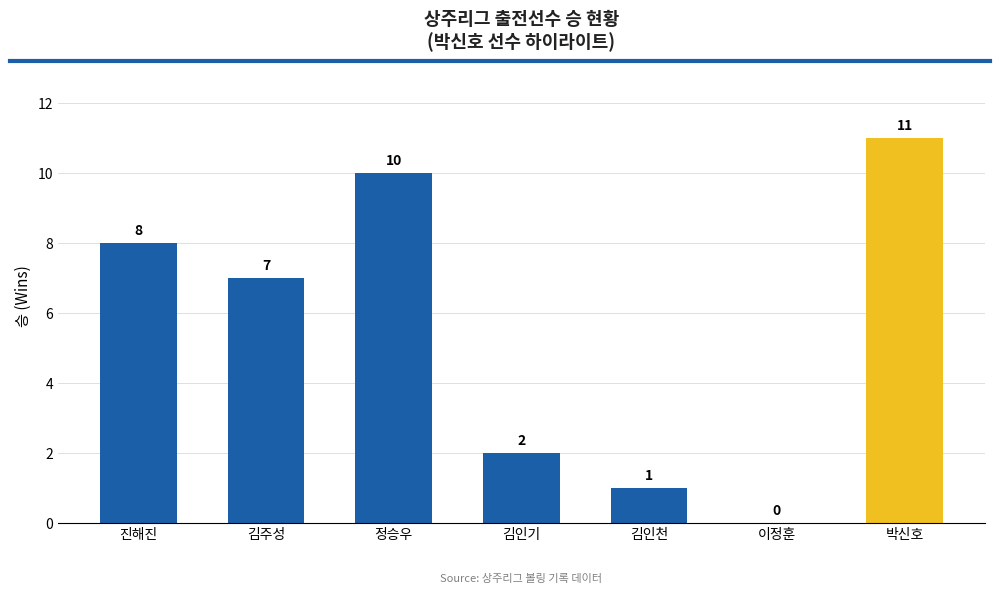

Between 박신호 and 김인기, which is larger?

박신호